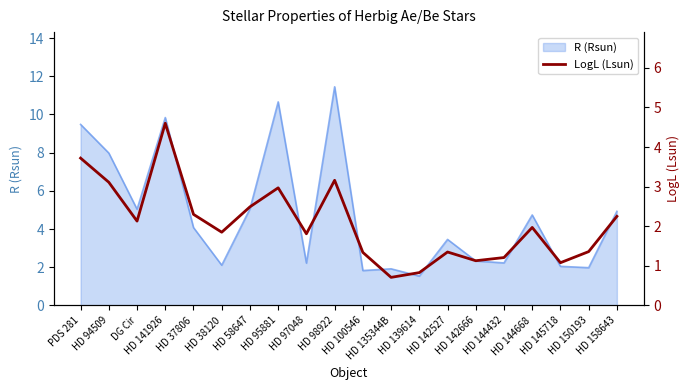

What is the smallest value displayed?

0.7